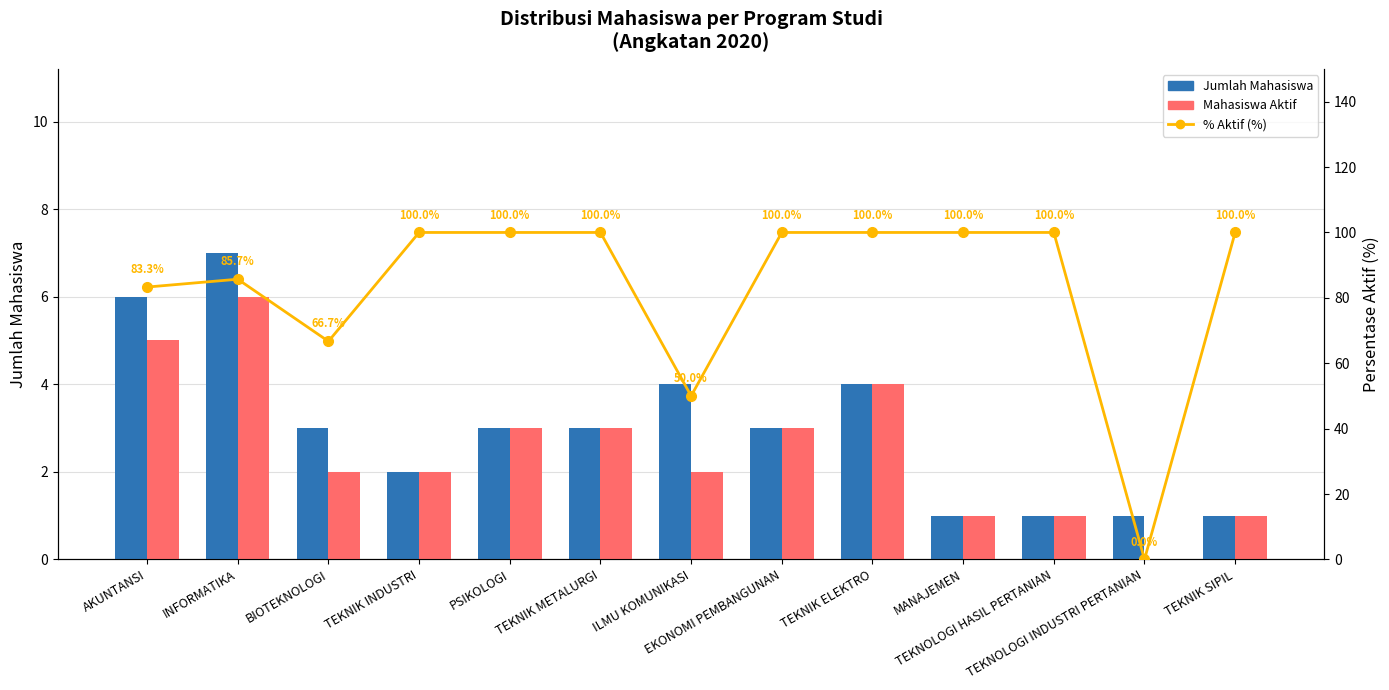

True or false: Mahasiswa Aktif has a value of 1.0 at TEKNOLOGI HASIL PERTANIAN.

True